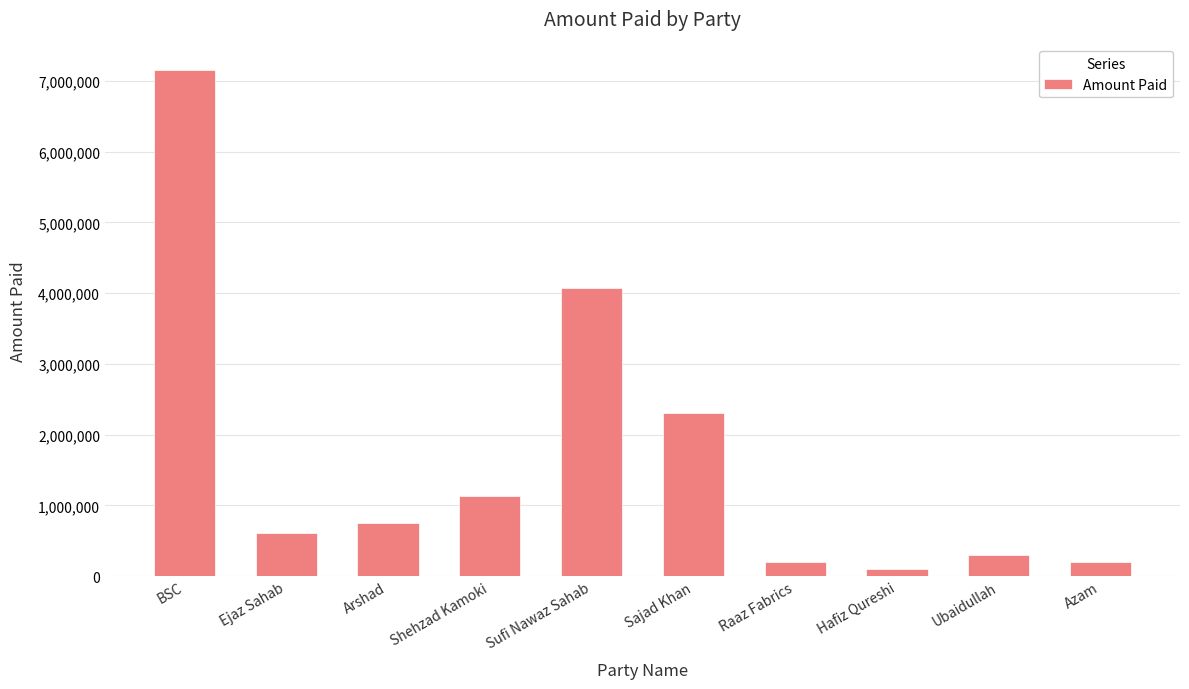

What is the value of the 9th bar from the left?

296150